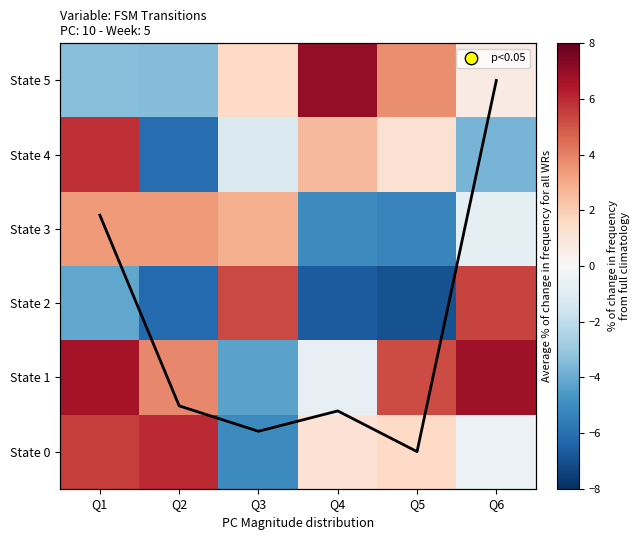

Rank the categories by State 1 value from lowest to highest.

Q3, Q4, Q2, Q5, Q1, Q6